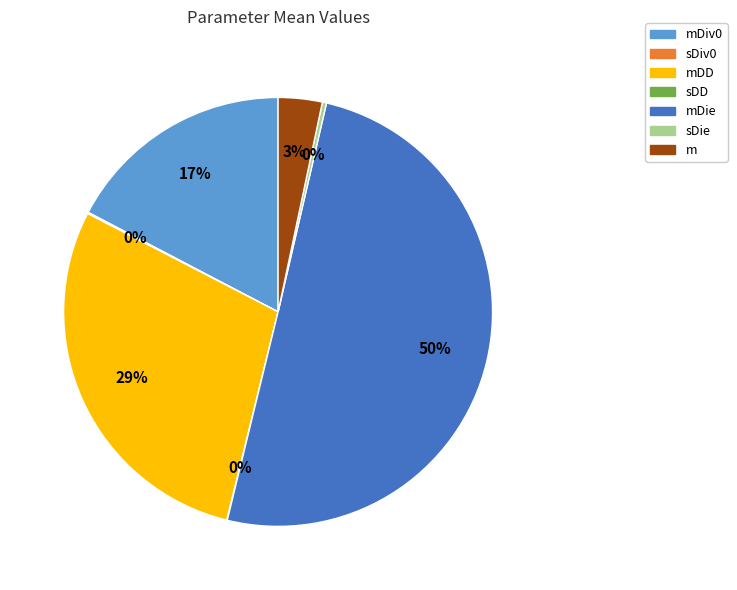

To the nearest percent, what is the average slice percentage?

14%